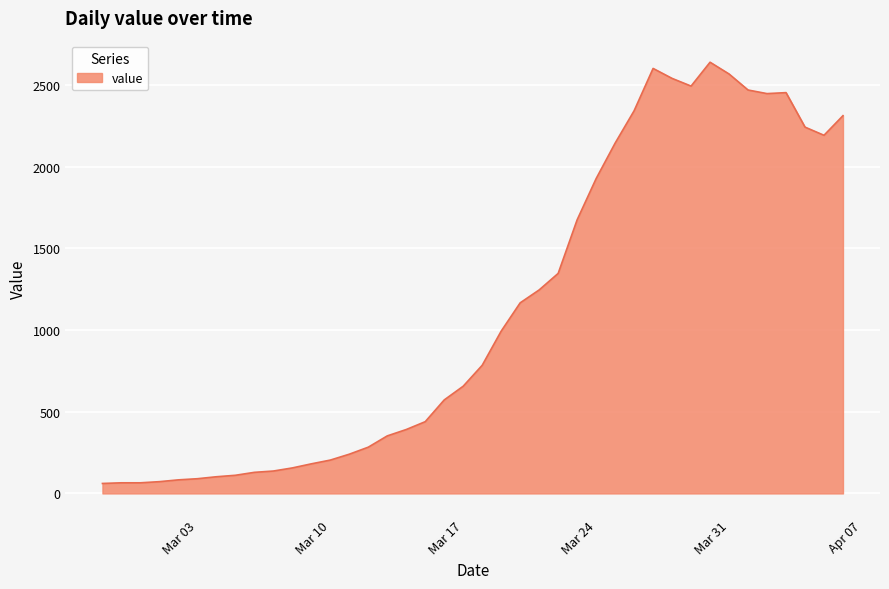

Does the chart have visible grid lines?

Yes